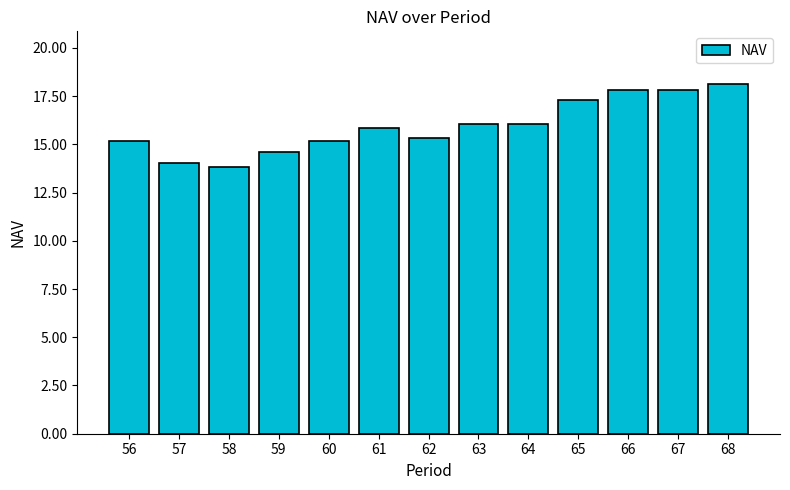

How many series are shown in this chart?

1